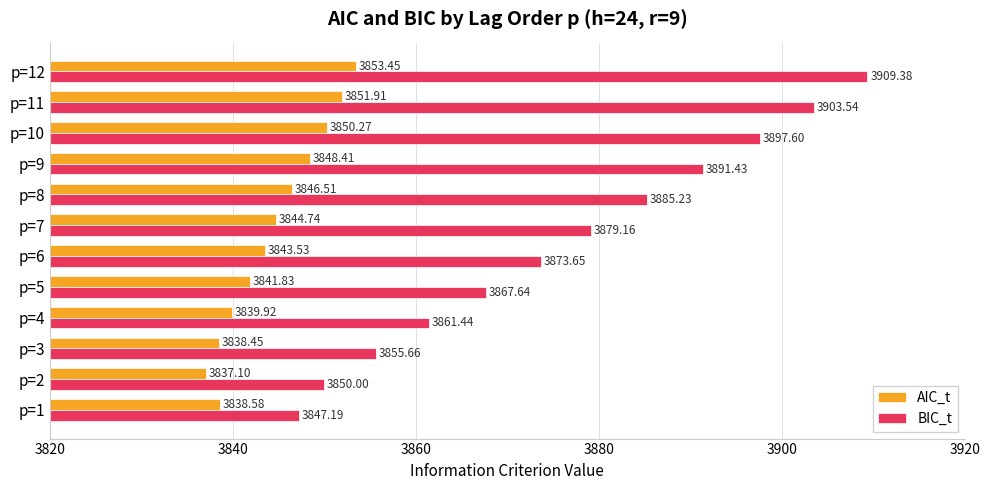

At how many categories does at least one series exceed 3893?

3